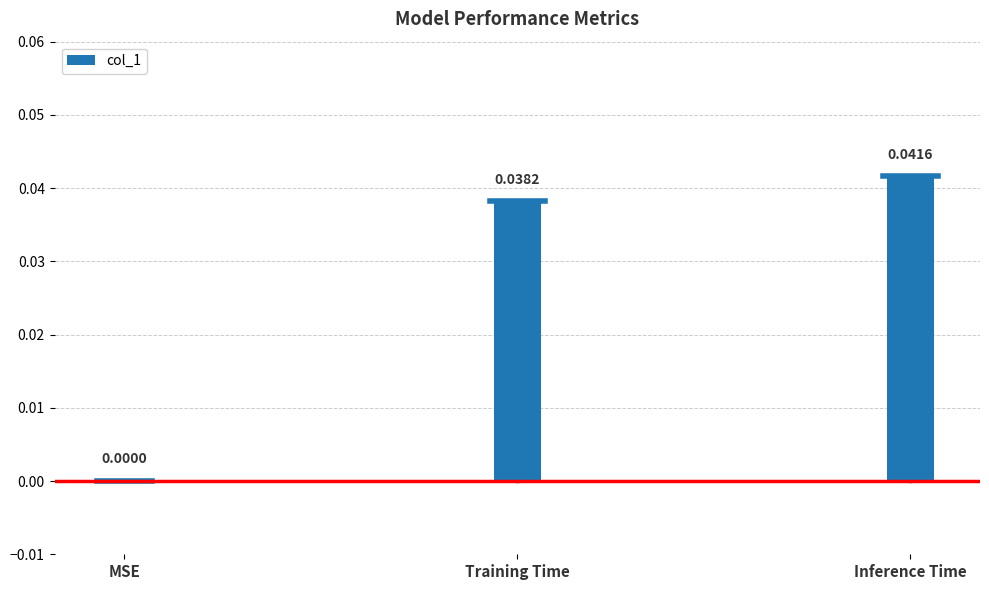

Where is the data nearest to the value 0?

MSE